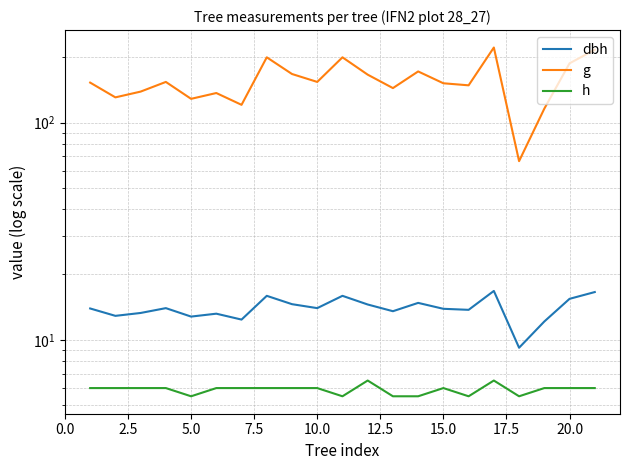

Does the chart have visible grid lines?

Yes